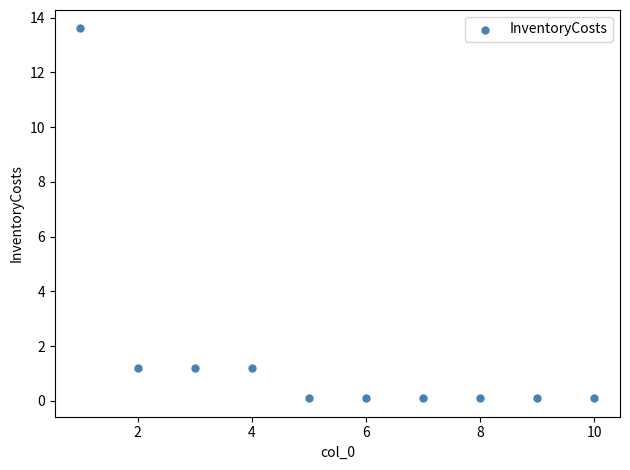

What is the range of Y values (max minus min)?

13.5